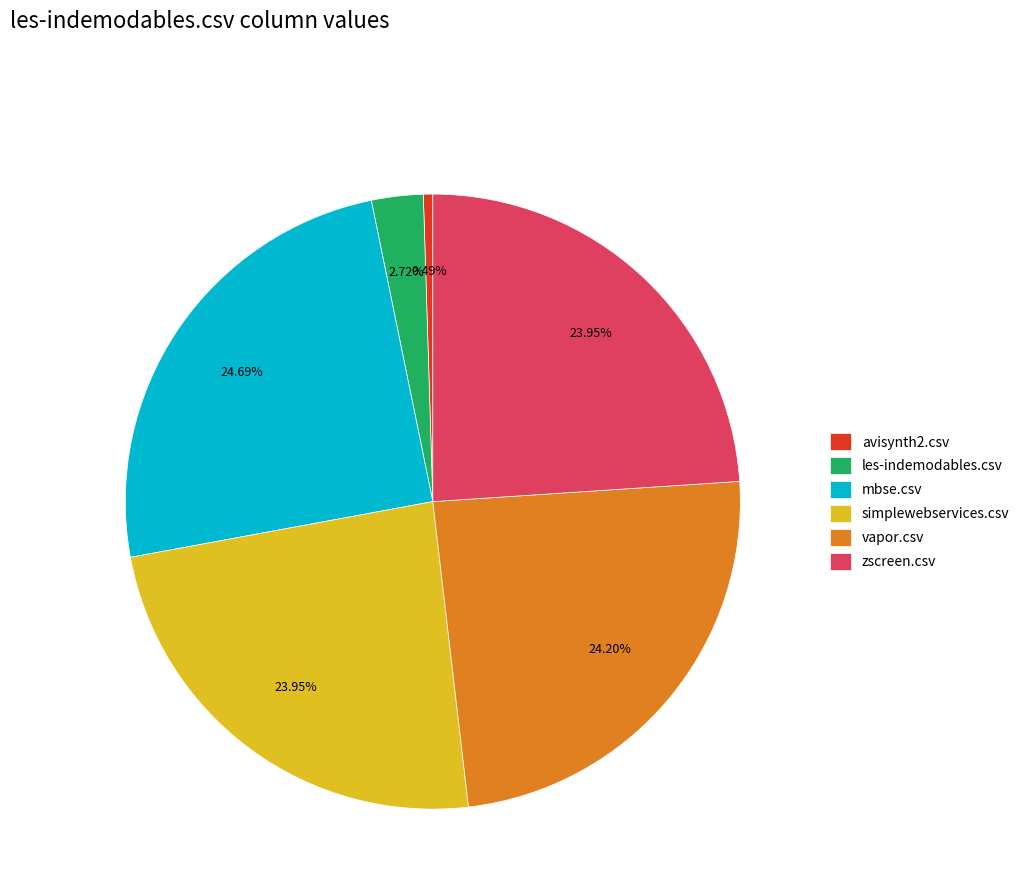

Is there a majority slice in this chart?

No